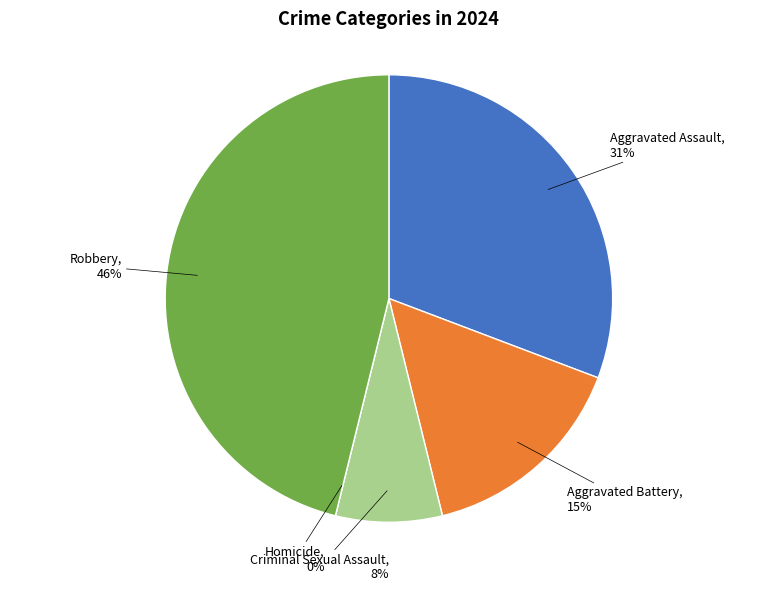

Does Aggravated Battery account for over 50% of the chart?

No